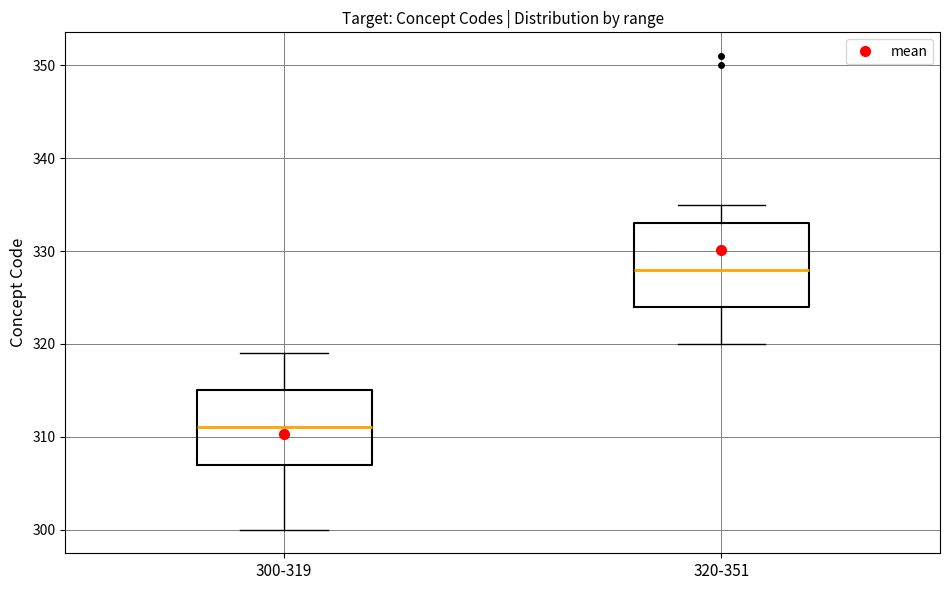

Reading left to right, read every box against the y-axis: the position of its median line, the range the box covers, and the ends of its whiskers. The values are not printed on the chart, so give them approximately, as read against the axis.

300-319: median 311, box 307 to 315, whiskers 300 to 319
320-351: median 328, box 324 to 333, whiskers 320 to 335